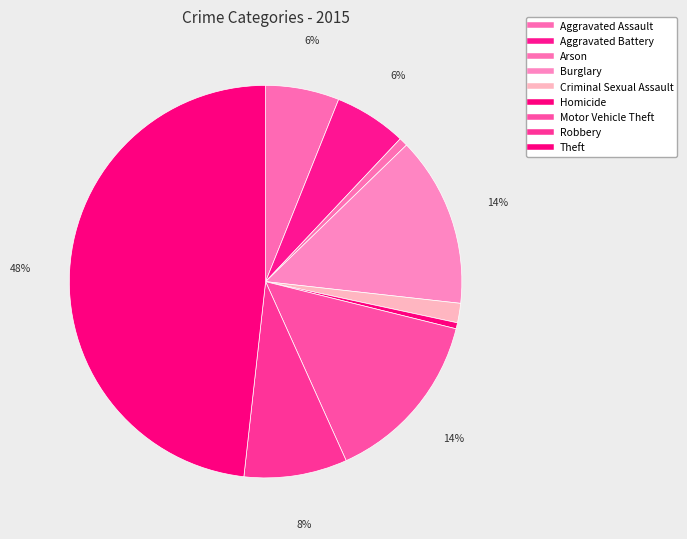

To the nearest percent, what portion does Arson represent?

1%